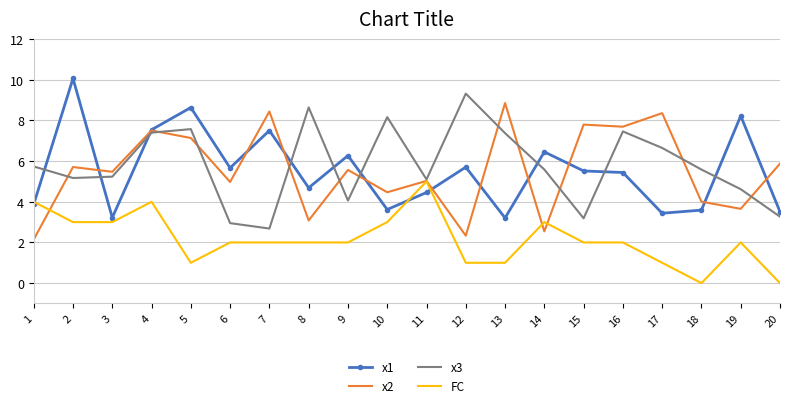

What is the highest value of the x2 series?

8.9